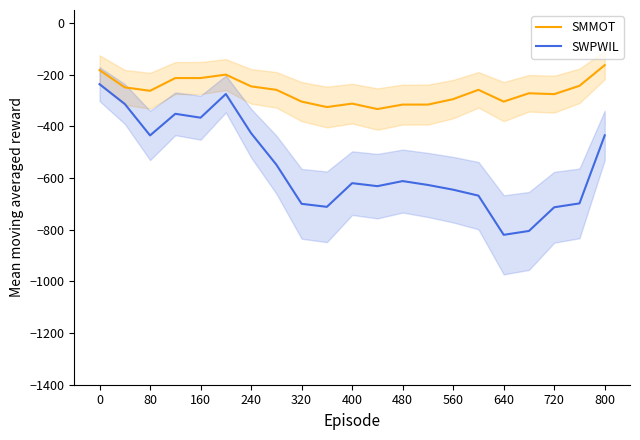

What is the smallest value displayed?

-820.0